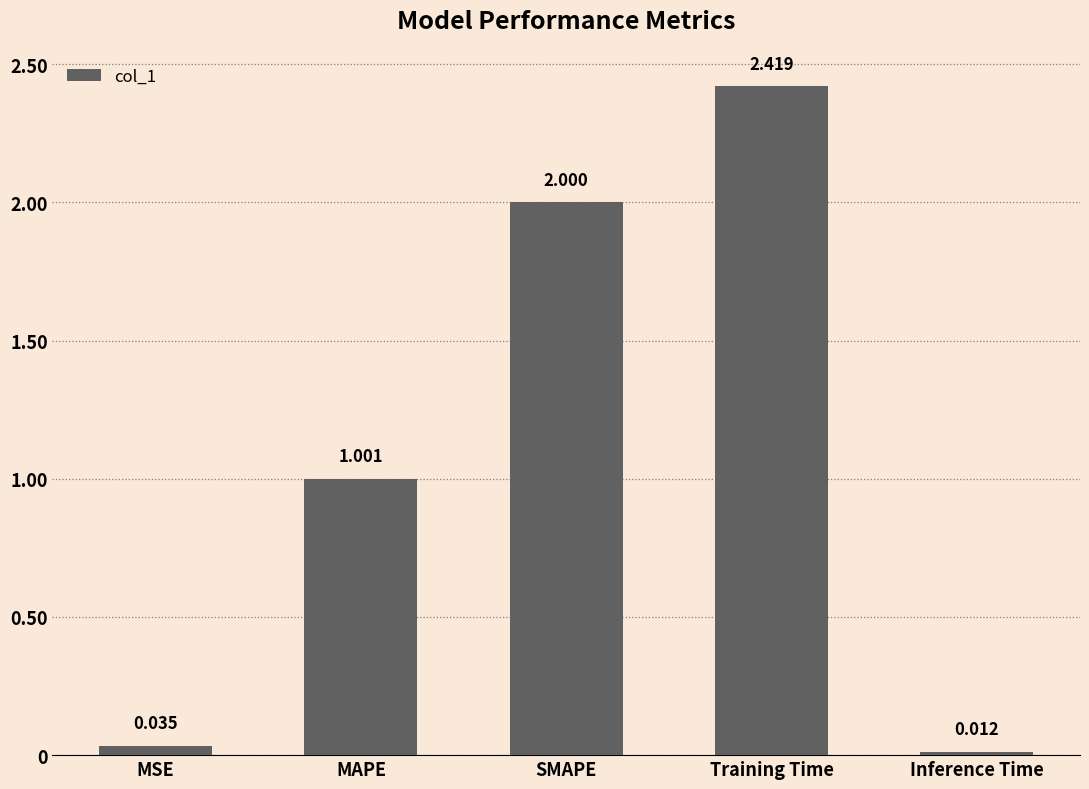

Rank the categories by value from highest to lowest.

Training Time, SMAPE, MAPE, MSE, Inference Time